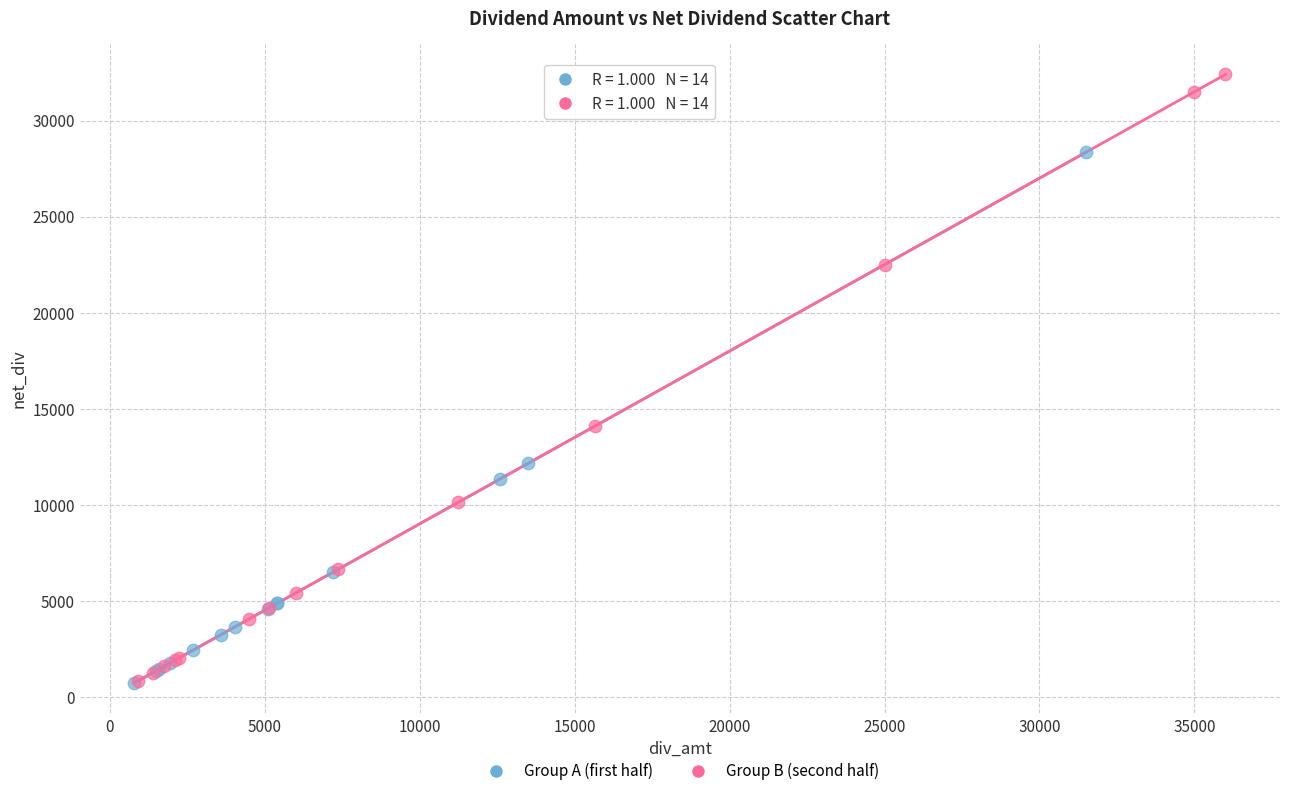

Which series contains the highest Y value?

Group B (second half)